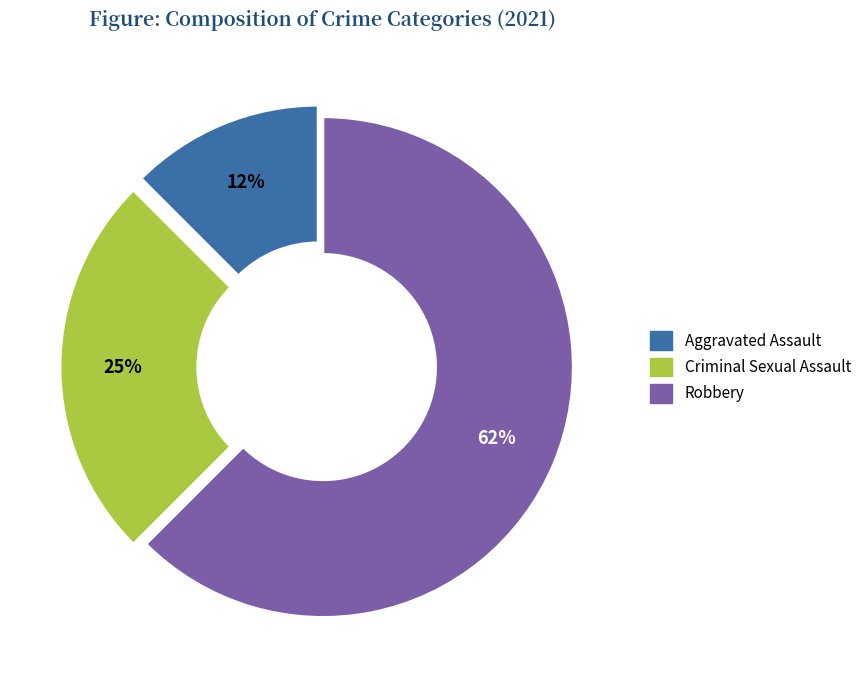

To the nearest percent, what is the average slice percentage?

33%